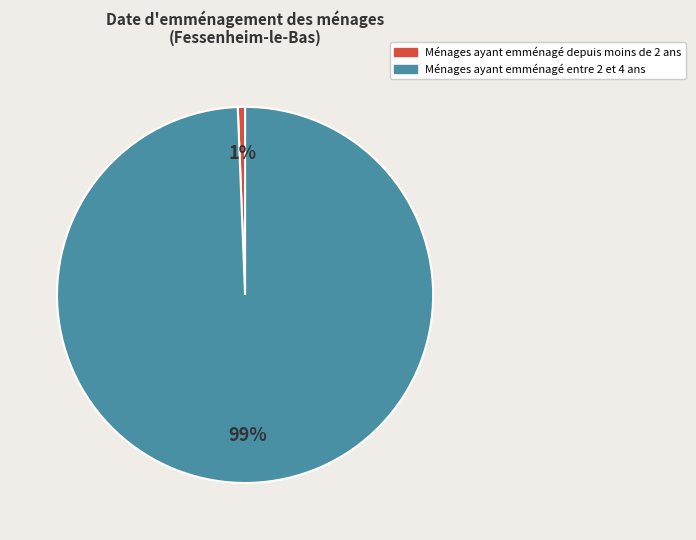

Does any single category account for the majority?

Yes